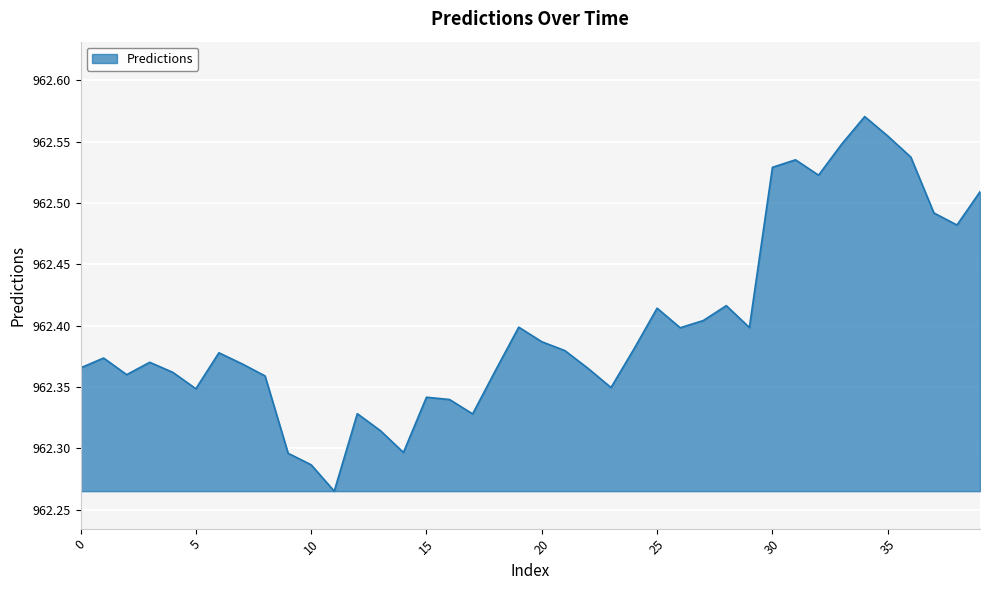

How many values are between 962 and 963?

40